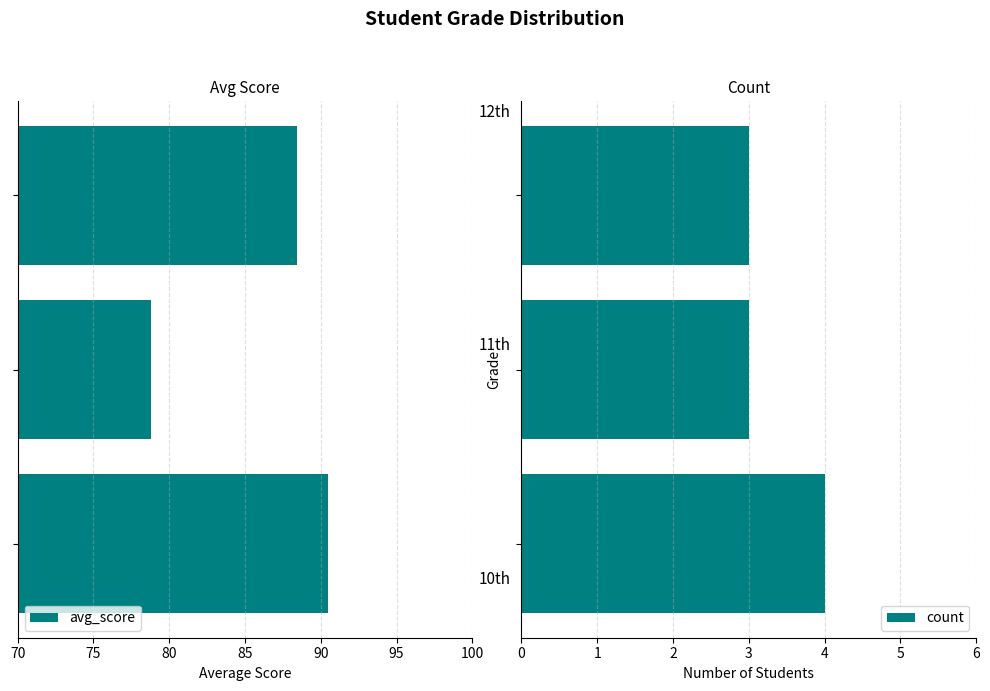

True or false: count has a value of 1.5 at 75.

False